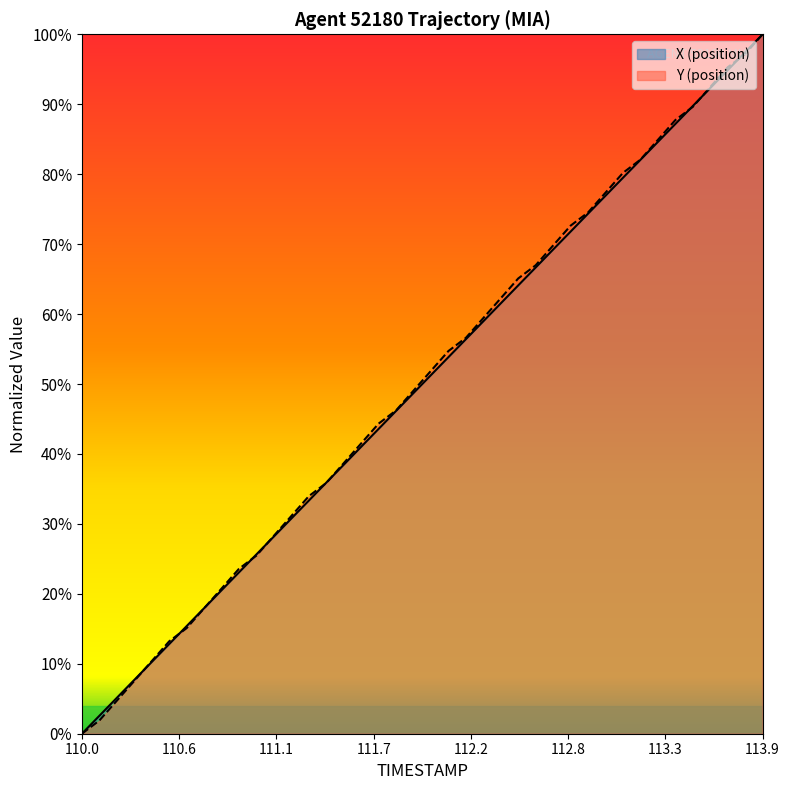

True or false: X has a value of 0.1 at 110.4.

True